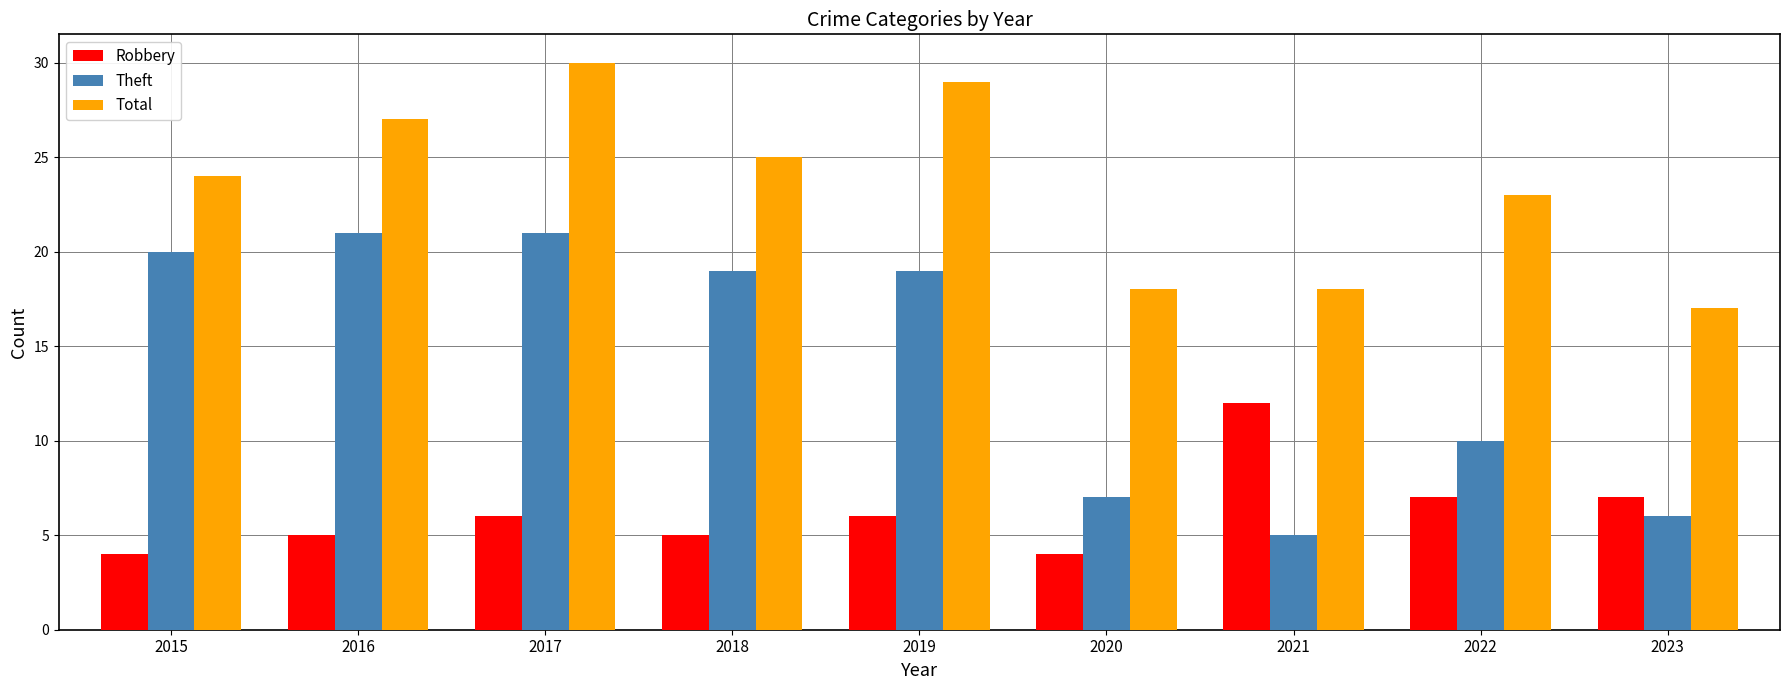

Is it true that Total equals 54 at 2017?

False